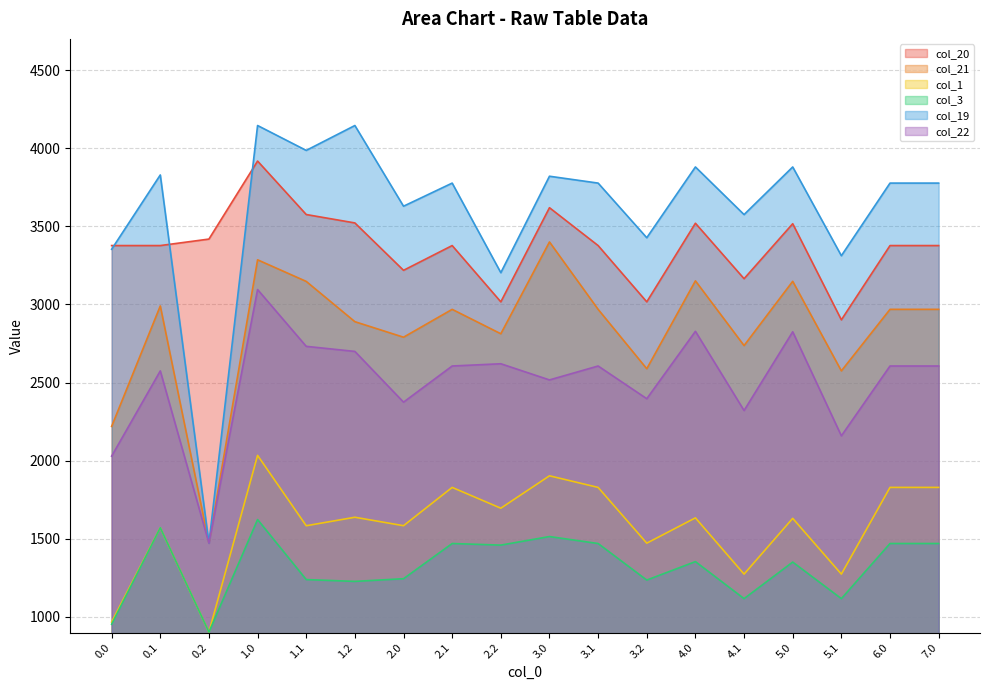

True or false: col_3 has a value of 1470.2 at 2.1.

True